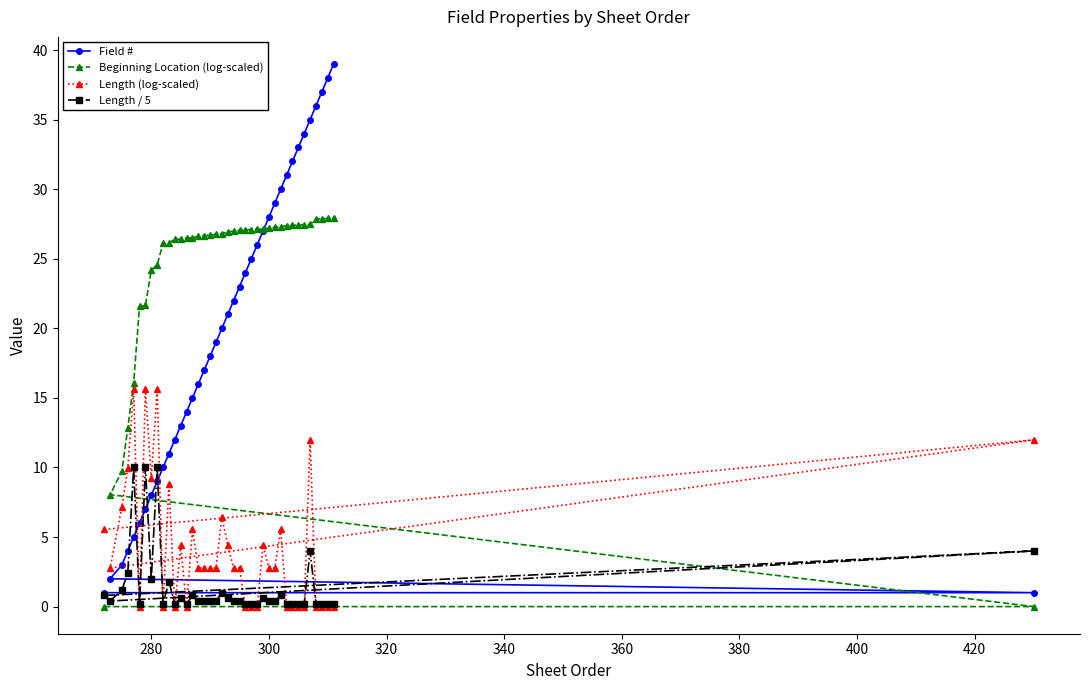

Which series has the largest total across all categories?

Beginning Location (log-scaled)